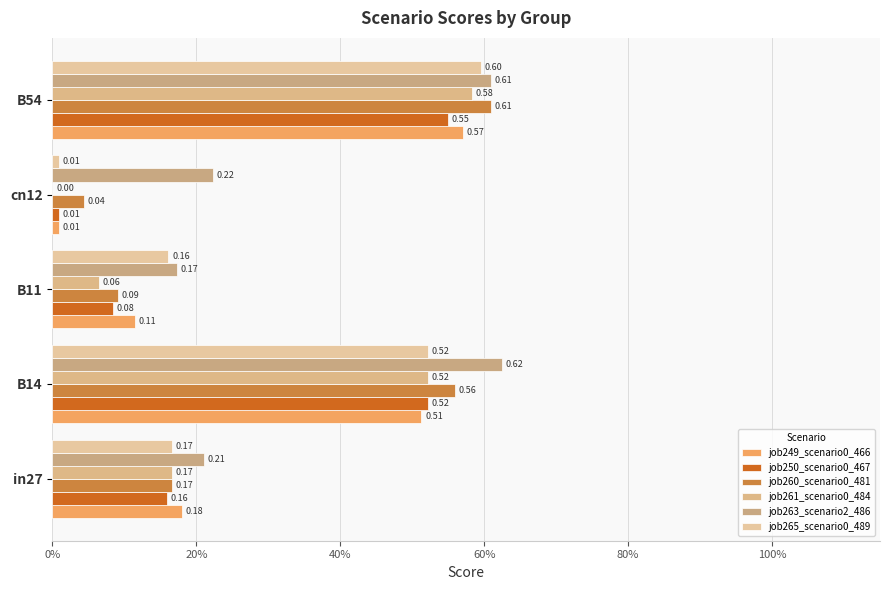

Where is job263_scenario2_486 nearest to the value 0?

B11